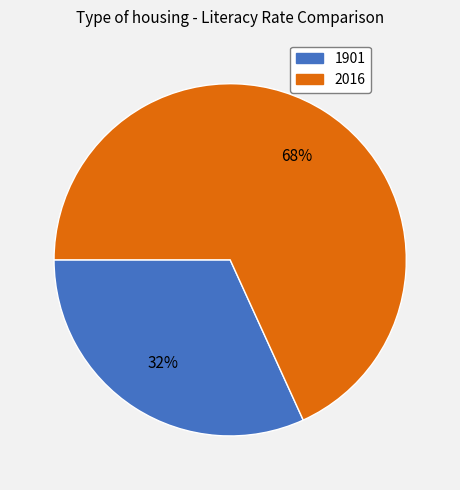

To the nearest percent, what is the average slice percentage?

50%